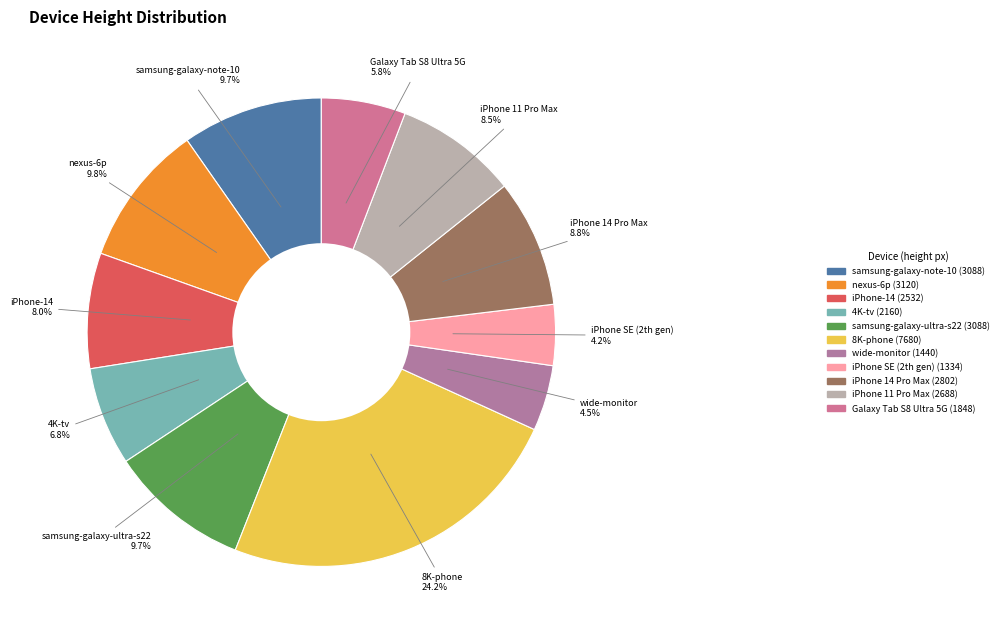

Which category has the biggest portion of the pie?

8K-phone